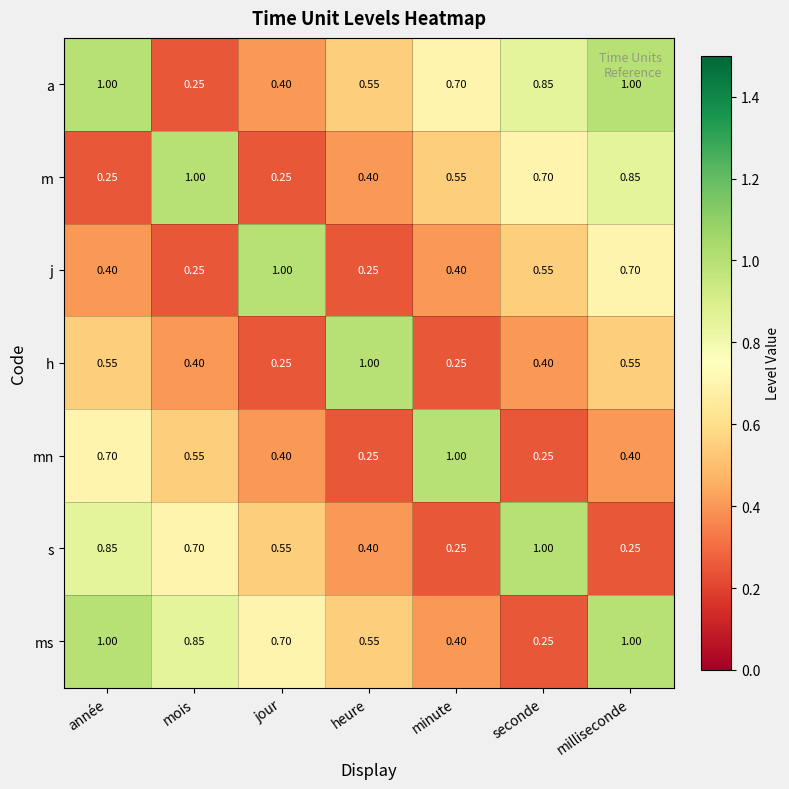

At which label does j reach its peak?

jour